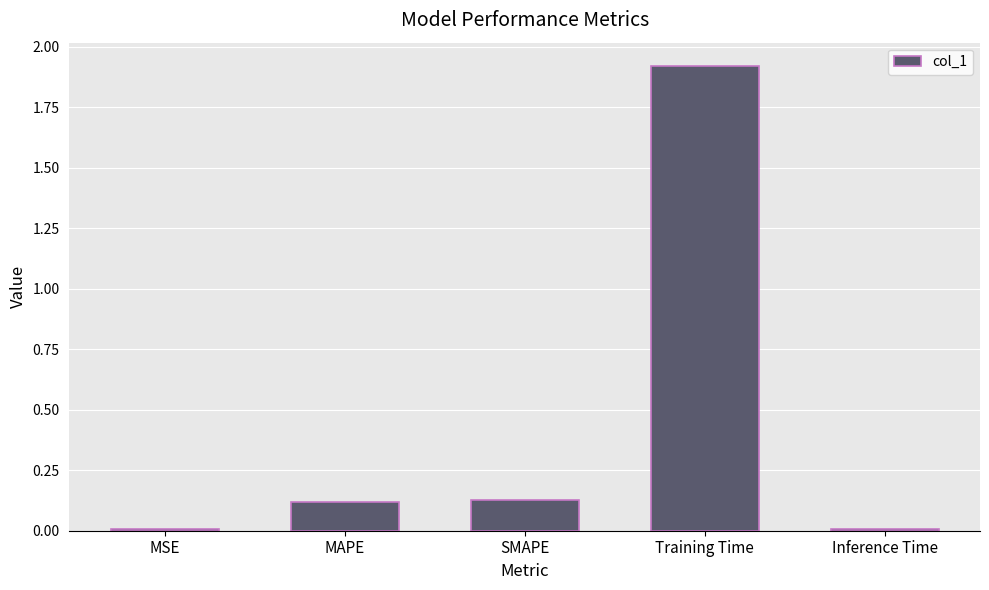

What is the average value?

0.4